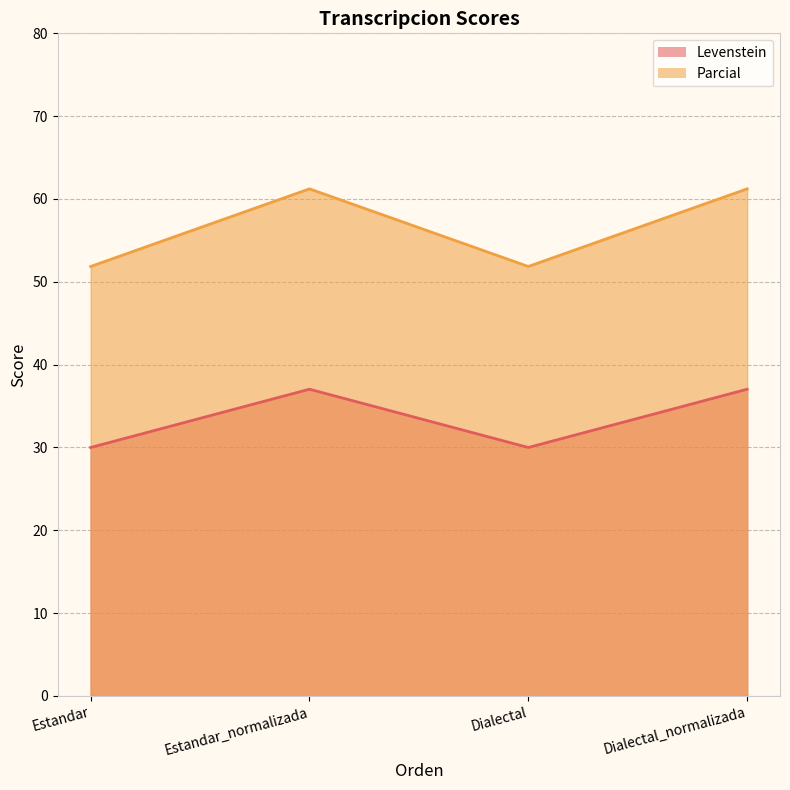

True or false: Levenstein and Parcial intersect in this chart.

False